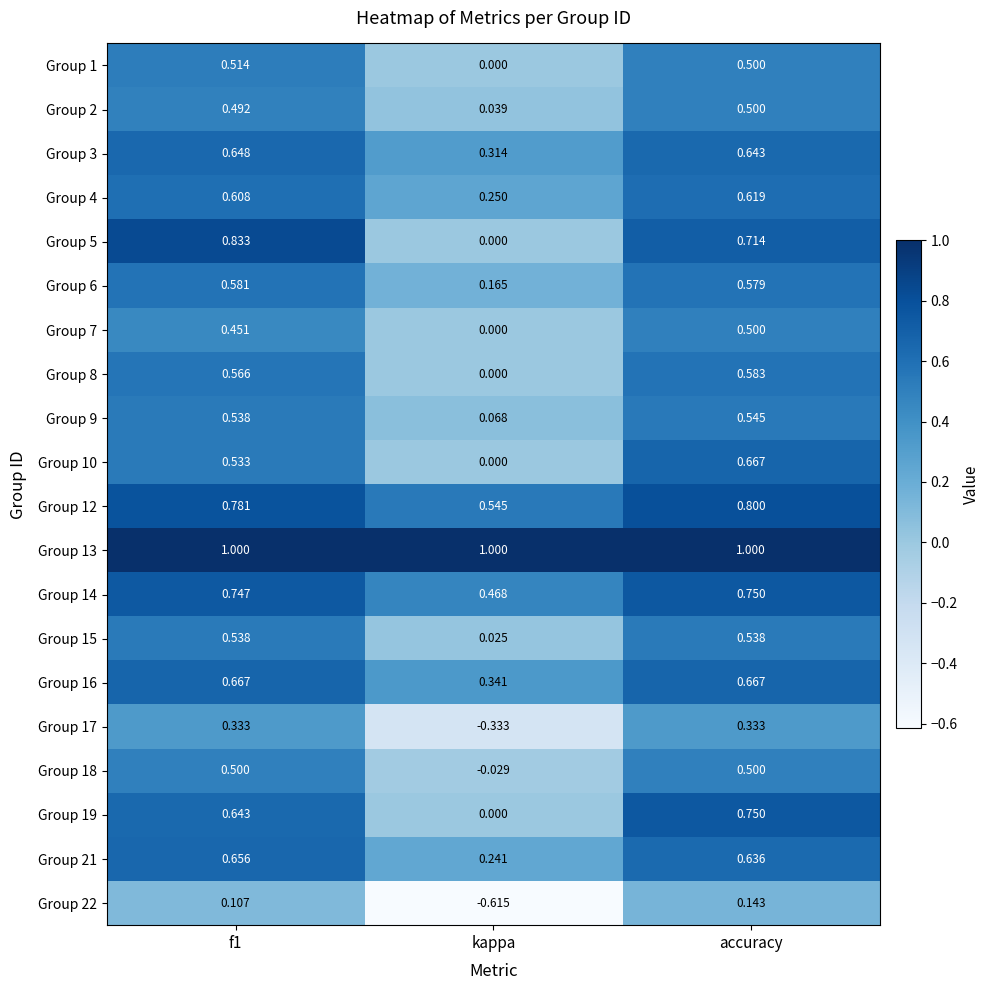

At which category is the sum across all series the highest?

accuracy